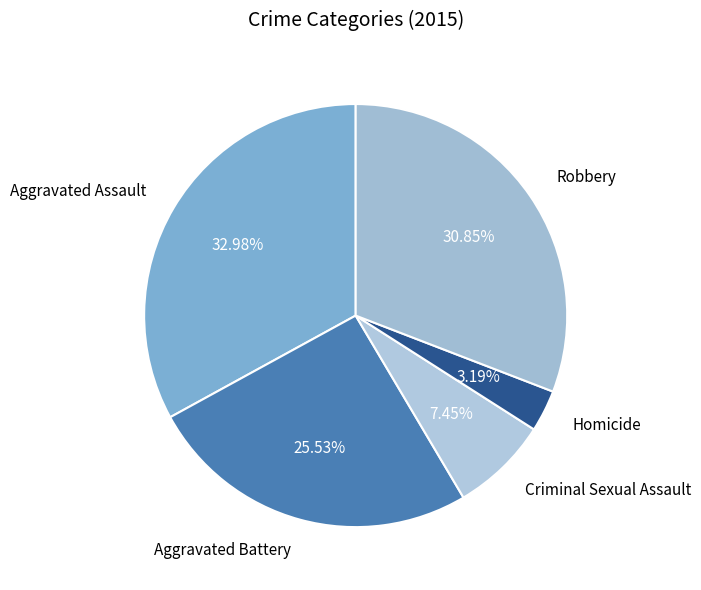

What is the smallest slice in the pie chart?

Homicide